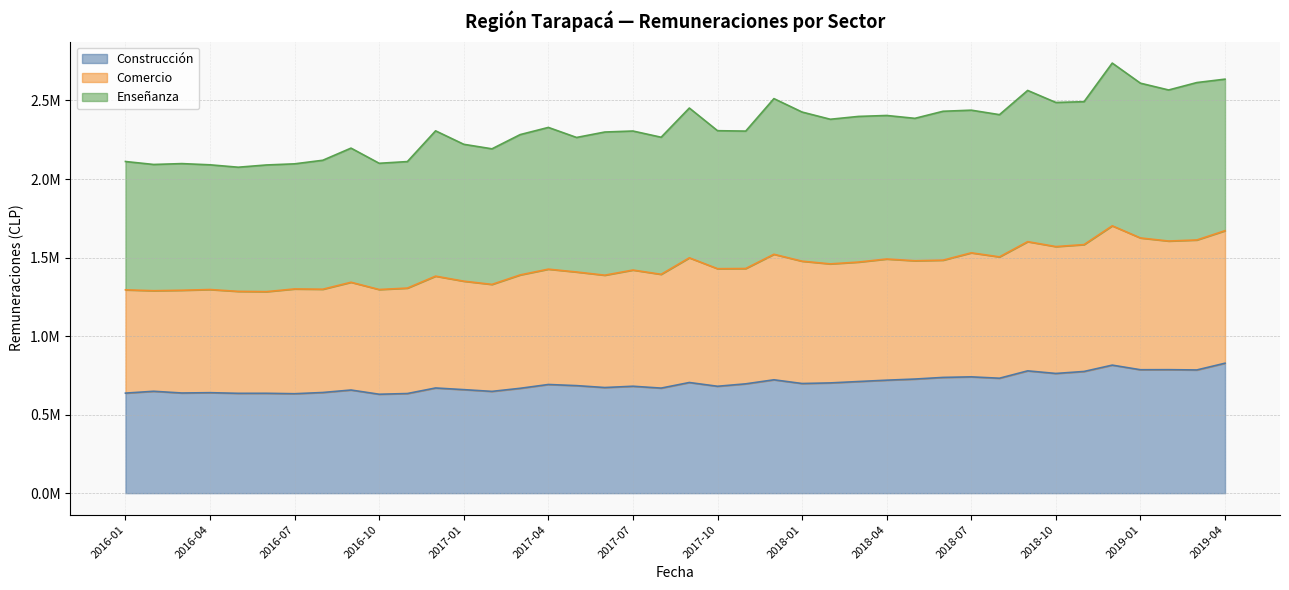

In Comercio, how many points are lower than both neighbors (excluding endpoints)?

13